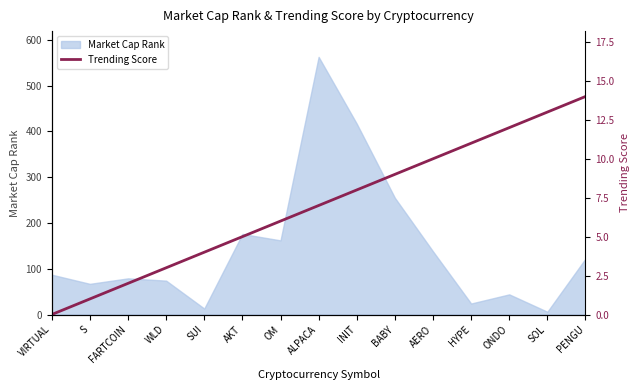

Read the value at SUI.

4